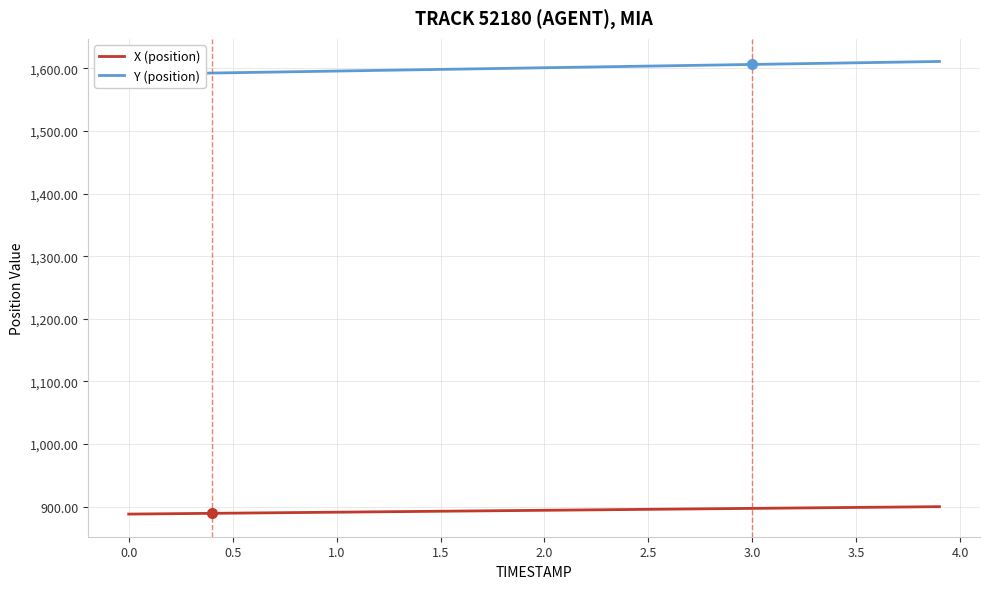

What is the value of the X (position) point at the 28th from the left?

896.5